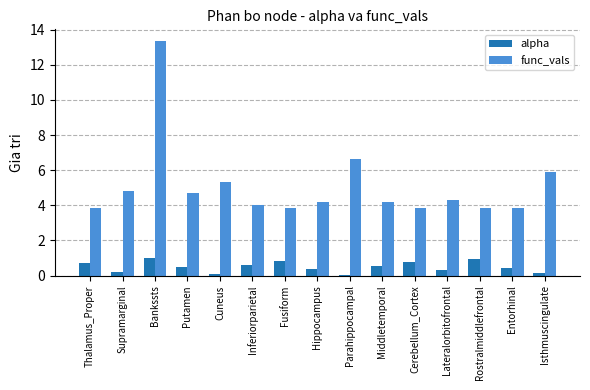

Is the value of alpha at Isthmuscingulate greater than the value of func_vals at Bankssts?

No